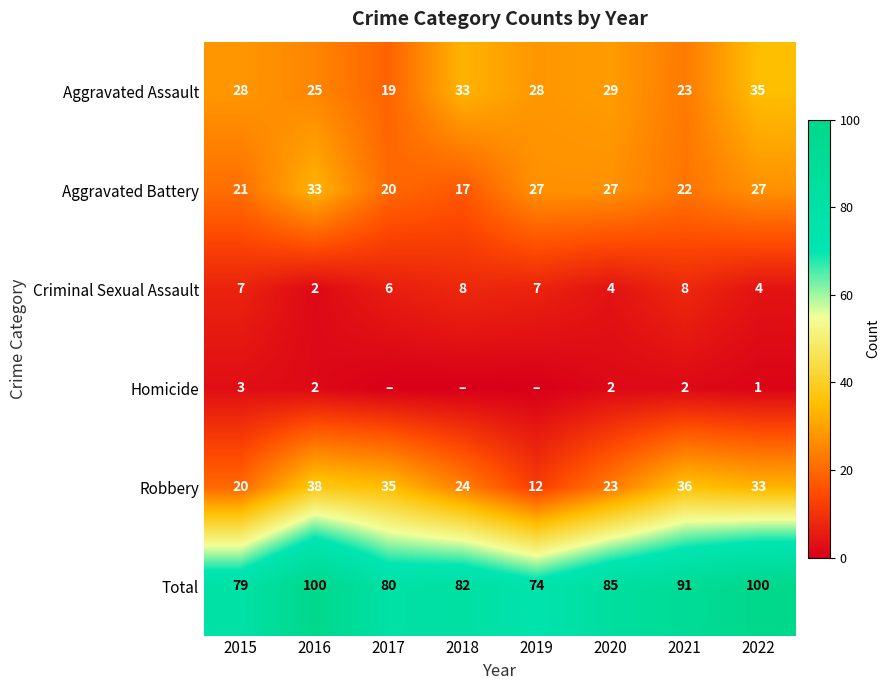

Which label corresponds to the smallest value in the chart?

2017